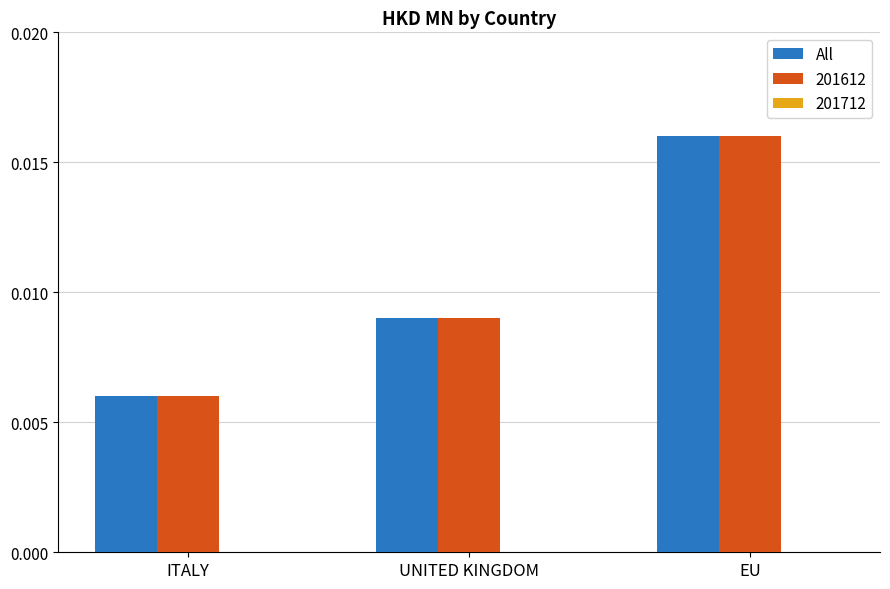

What is the label of the 2nd bar from the left?

UNITED KINGDOM